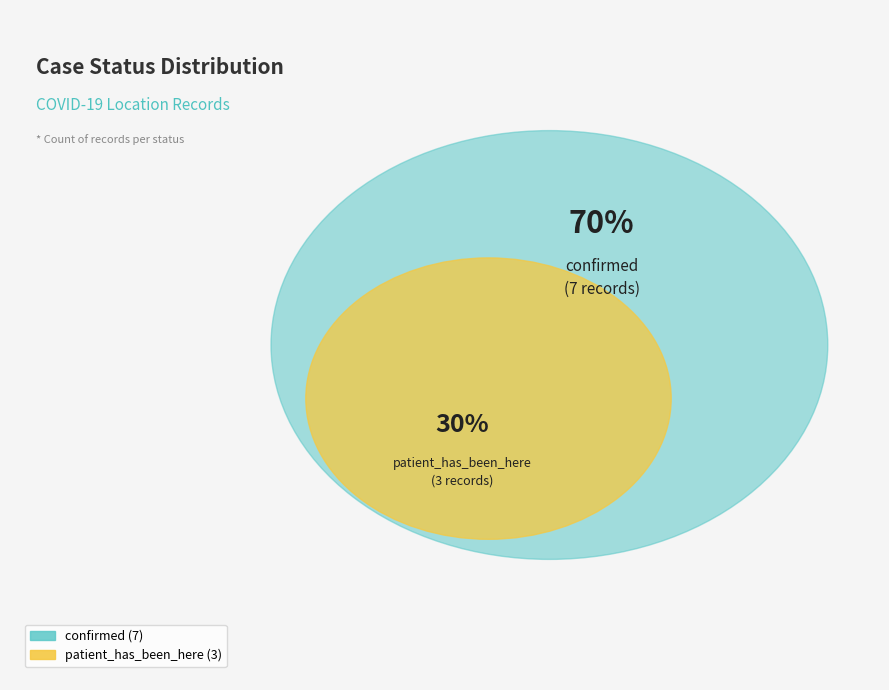

What percentage is NOT represented by patient_has_been_here?

70.0%